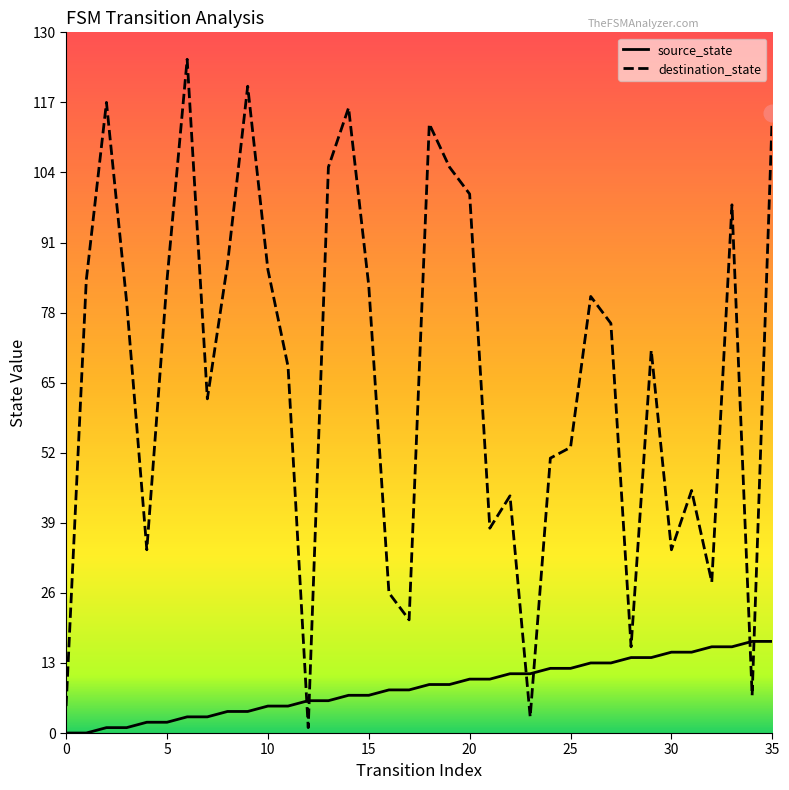

How many series are shown in this chart?

2